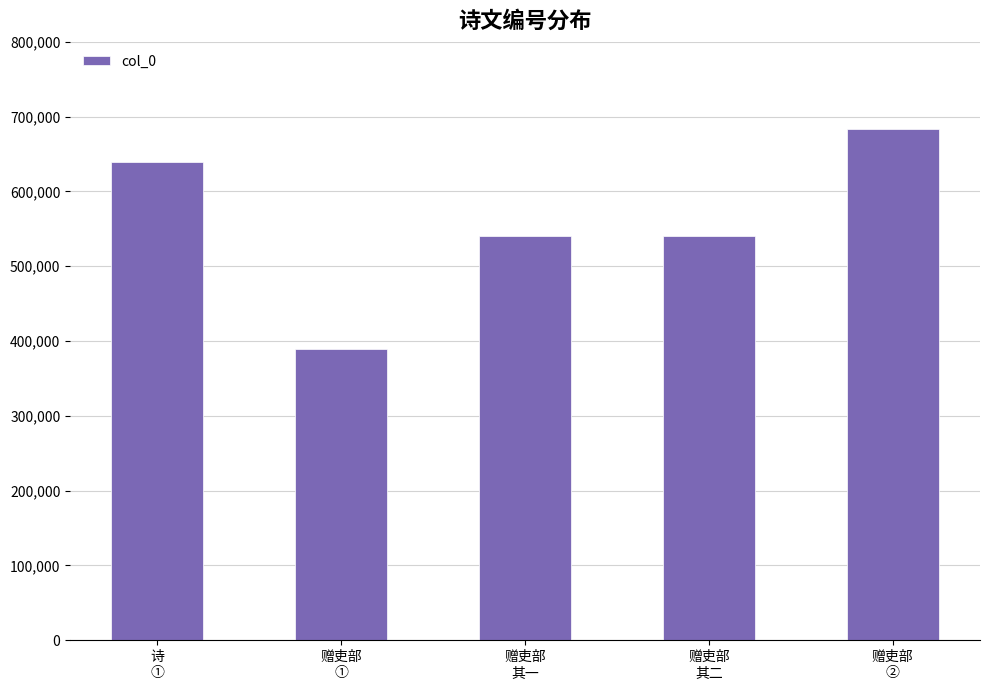

What is the difference between the maximum and minimum values?

293859